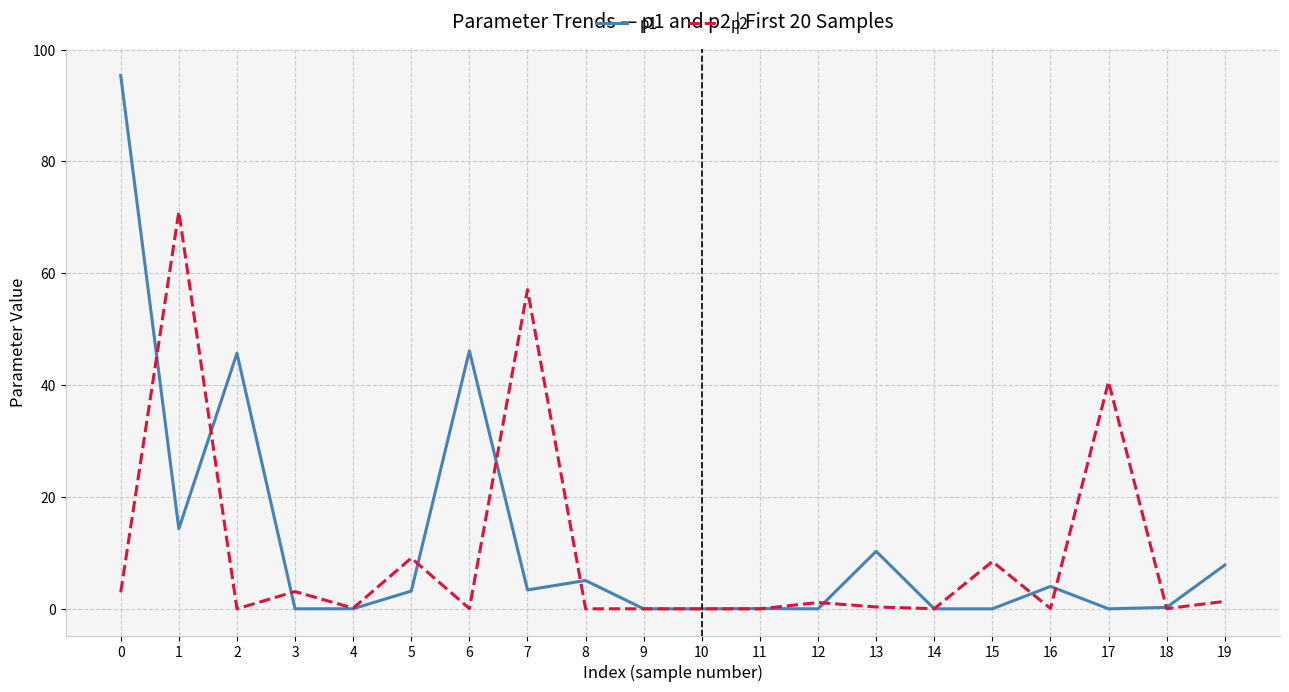

What are all the series names shown in the legend?

p1, p2